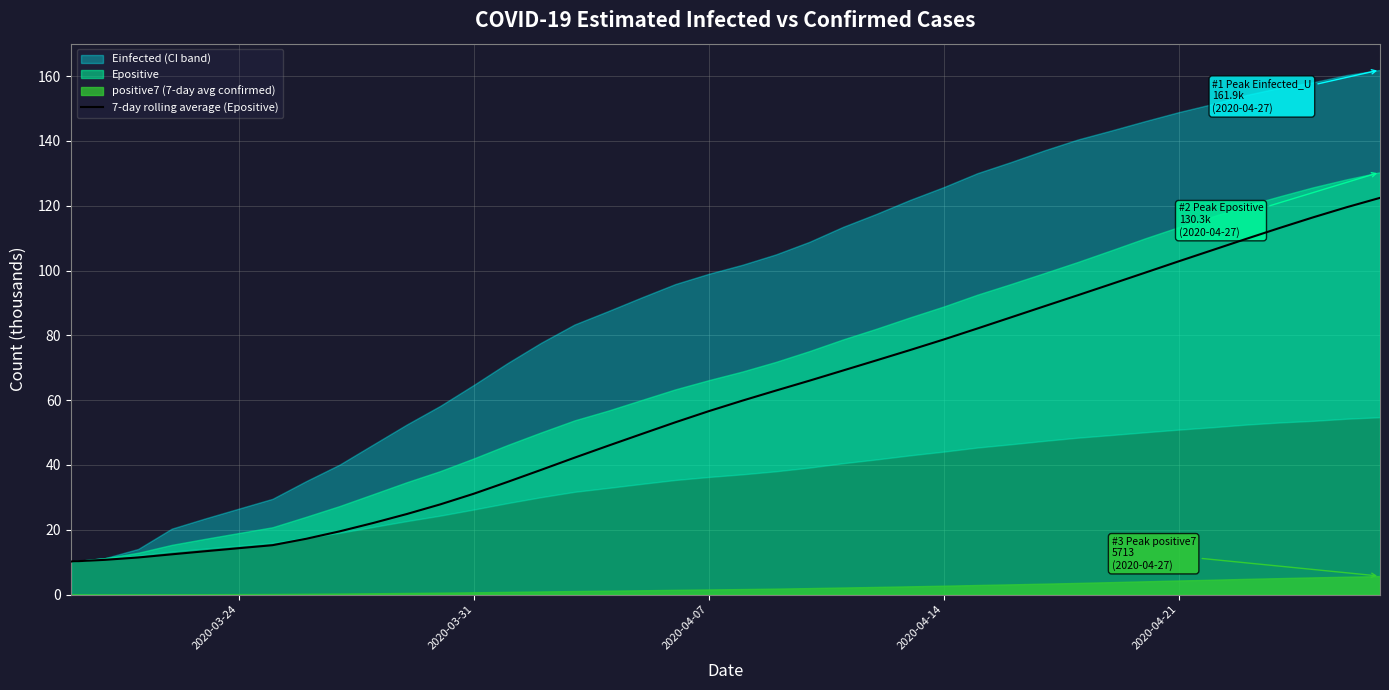

What is the maximum value for 7-day rolling average (Epositive)?

122.4